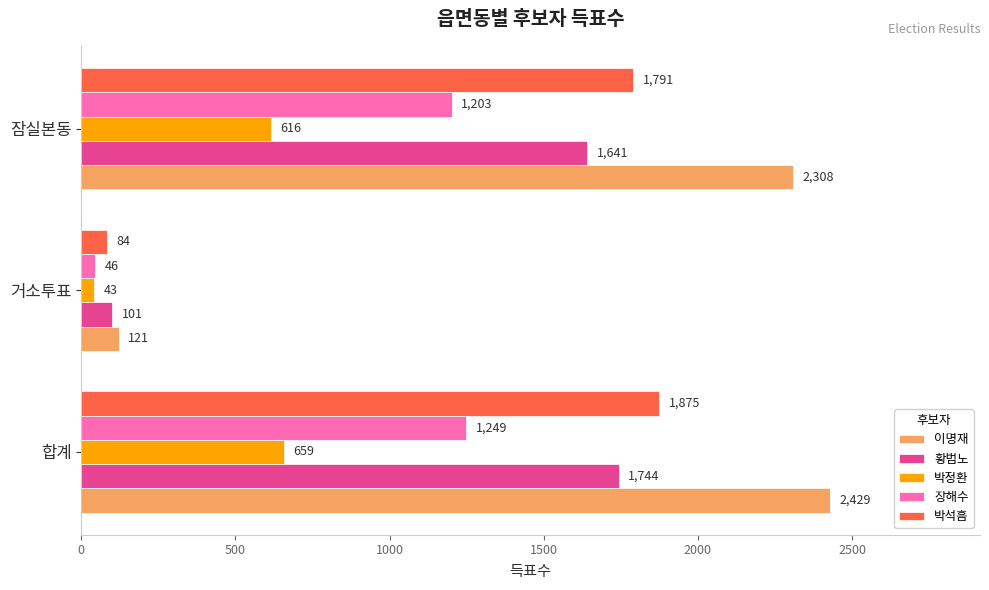

List the series in order of their peak value, highest first.

이명재, 박석흠, 황범노, 장해수, 박정환